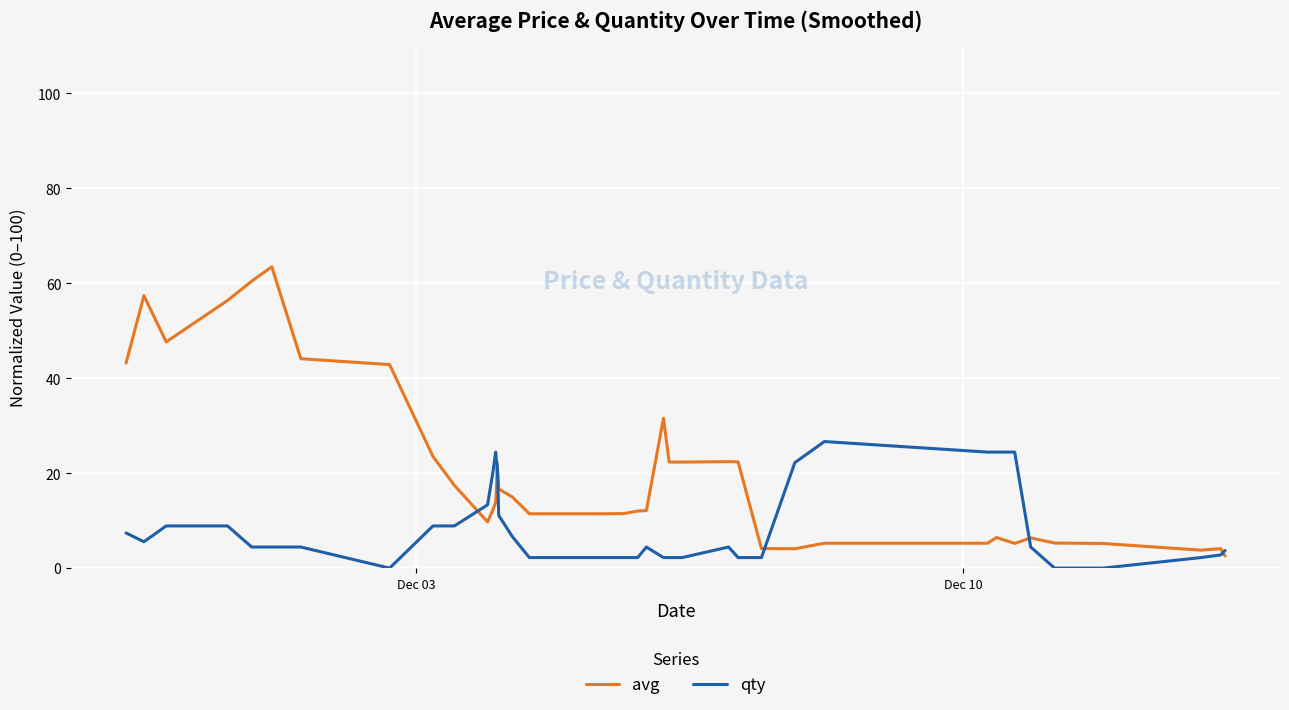

Which series has the largest range (max minus min)?

avg